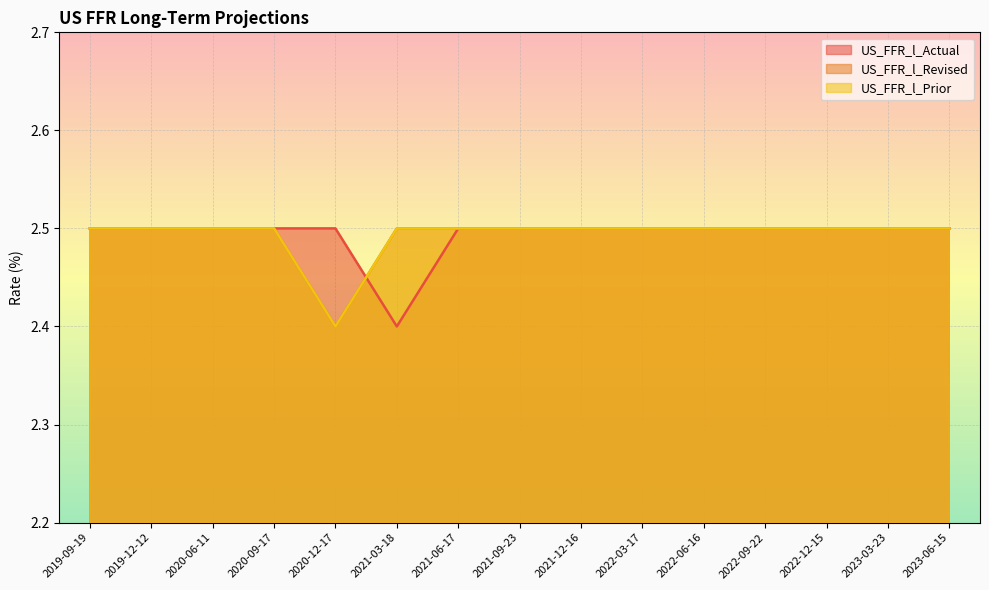

What is the average value of the US_FFR_l_Actual series?

2.5